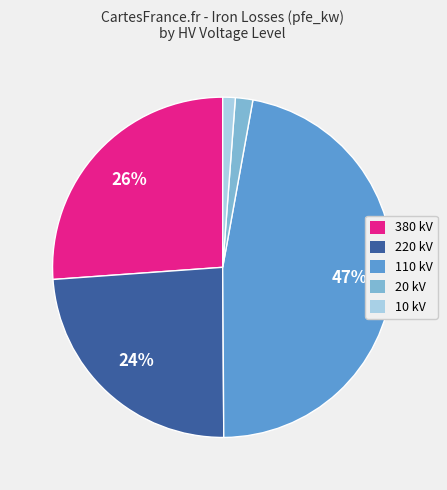

Is there any slice that represents more than half of the pie?

No